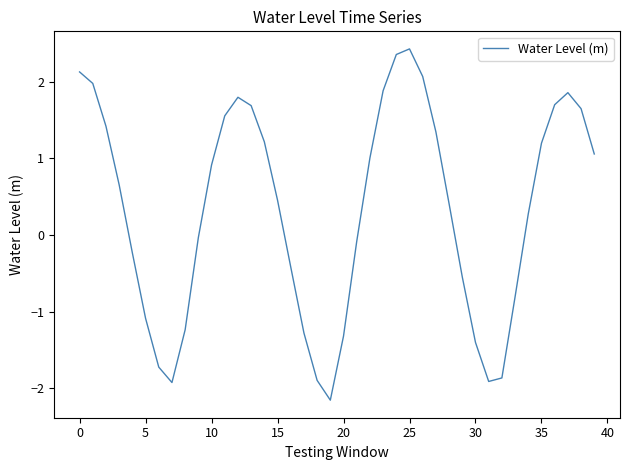

What is the difference between the maximum and minimum values?

4.6